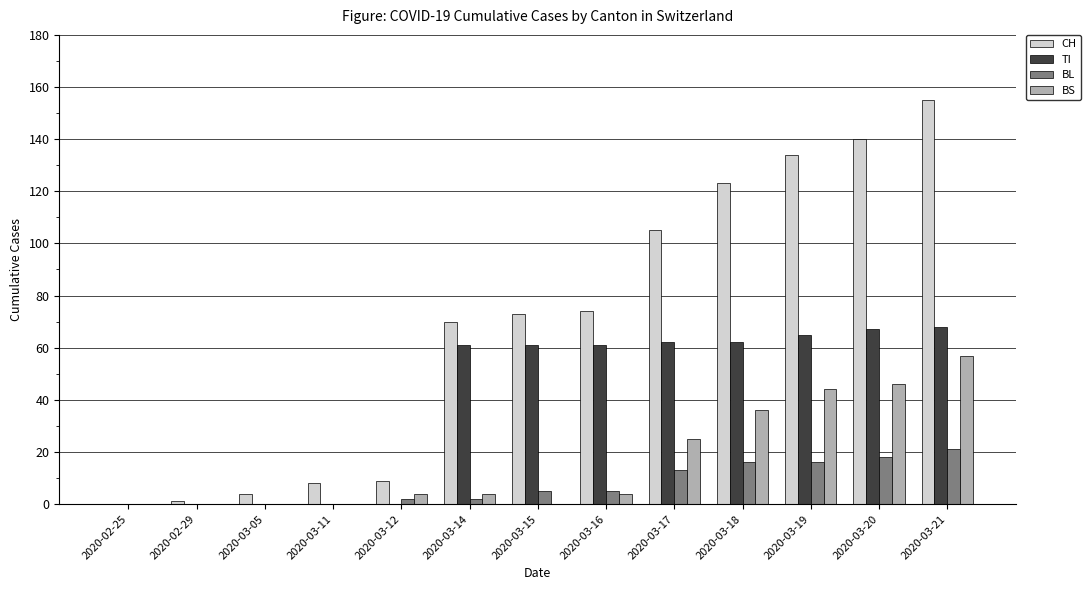

What is the average value of the BS series?

17